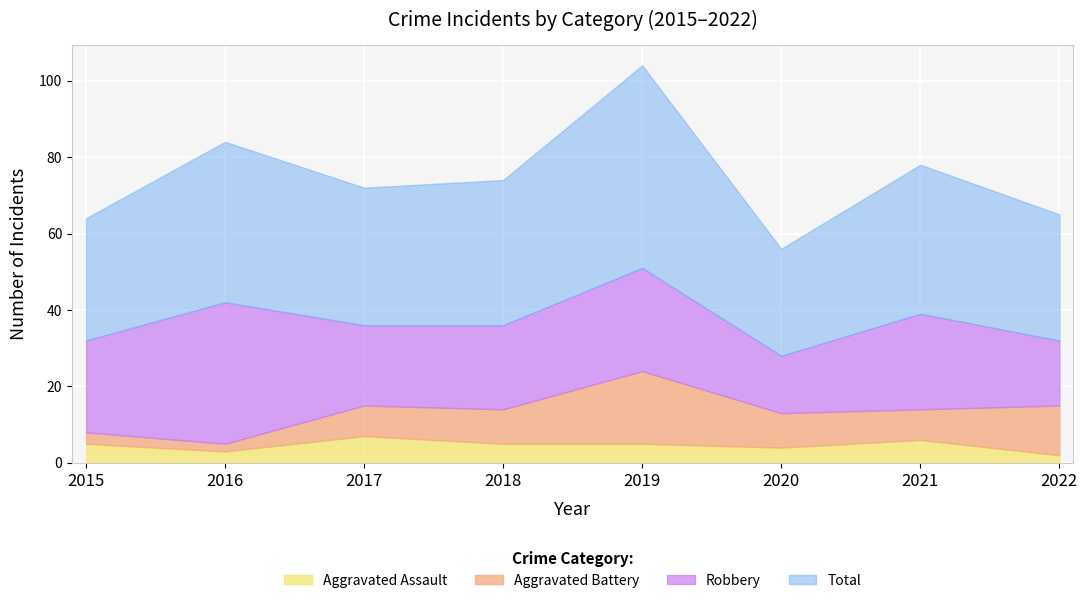

True or false: Total and Aggravated Battery cross at least once.

False